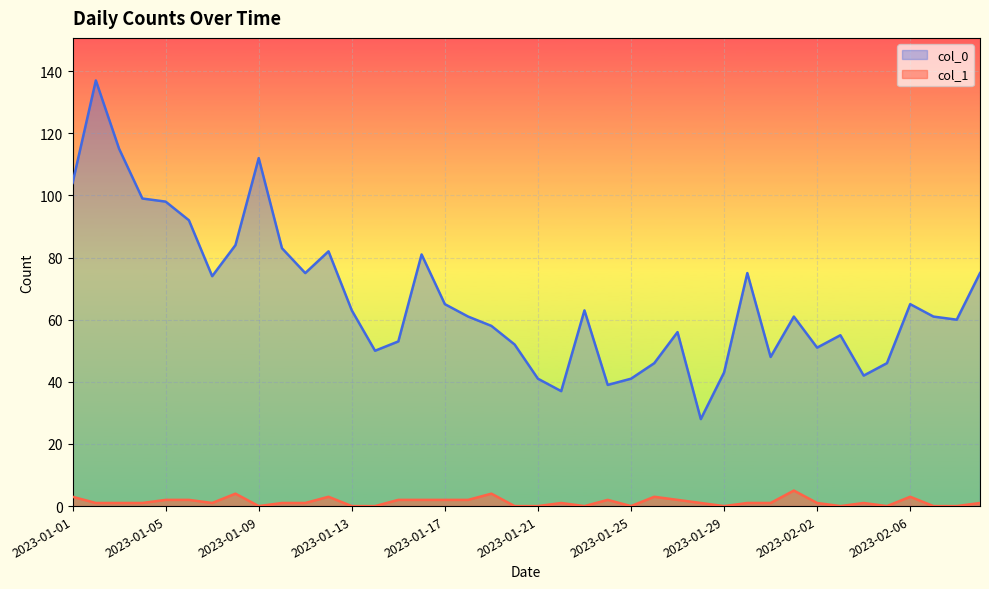

How many col_1 values are between 0 and 2?

33